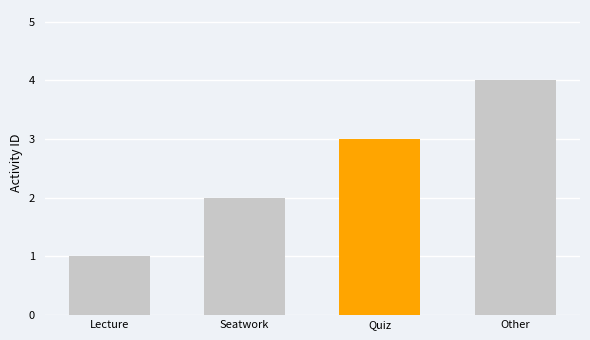

What is the smallest value displayed?

1